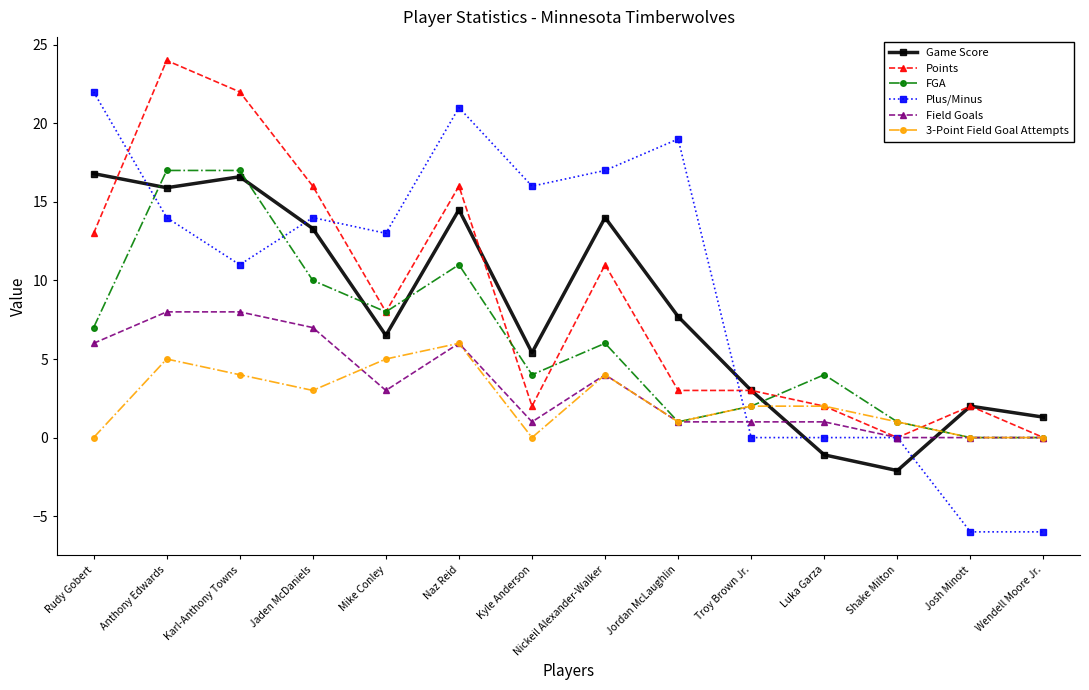

What is the total value across all series at Shake Milton?

-0.1